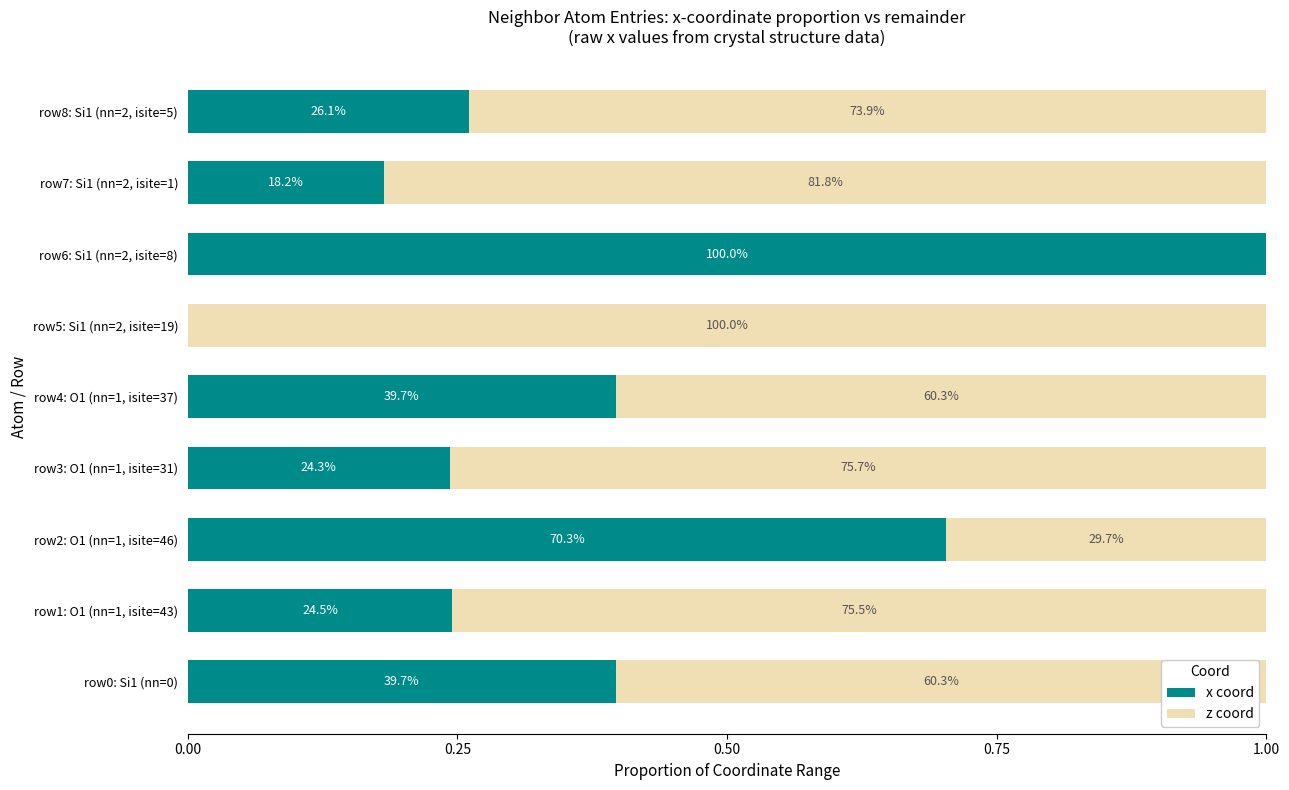

What are all the series names shown in the legend?

x coord, z coord